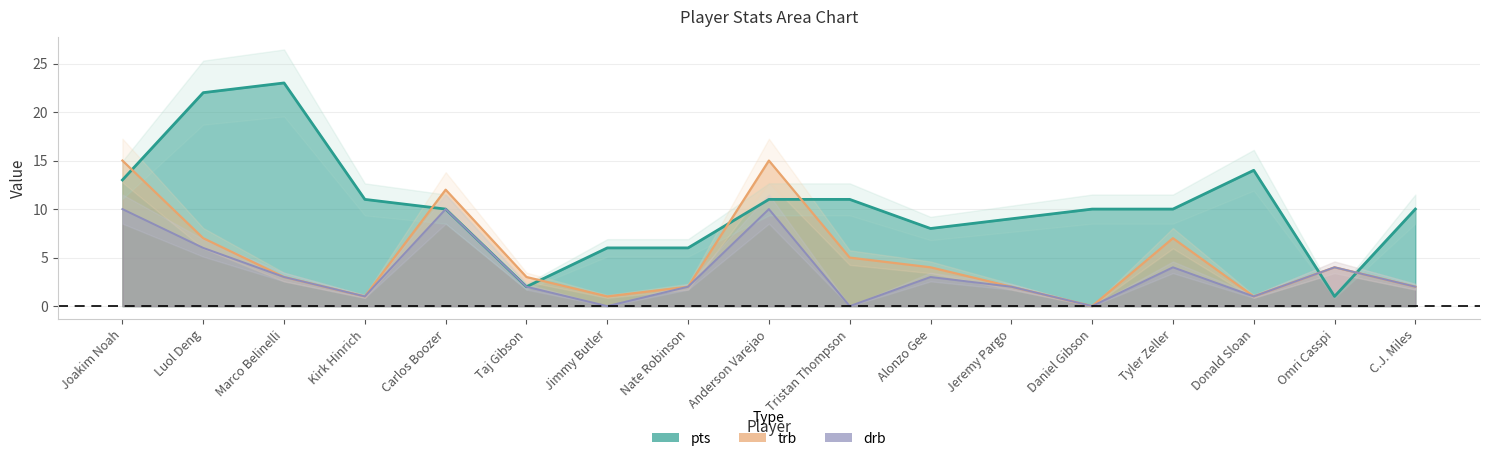

The value of pts at Omri Casspi is 2. True or false?

False